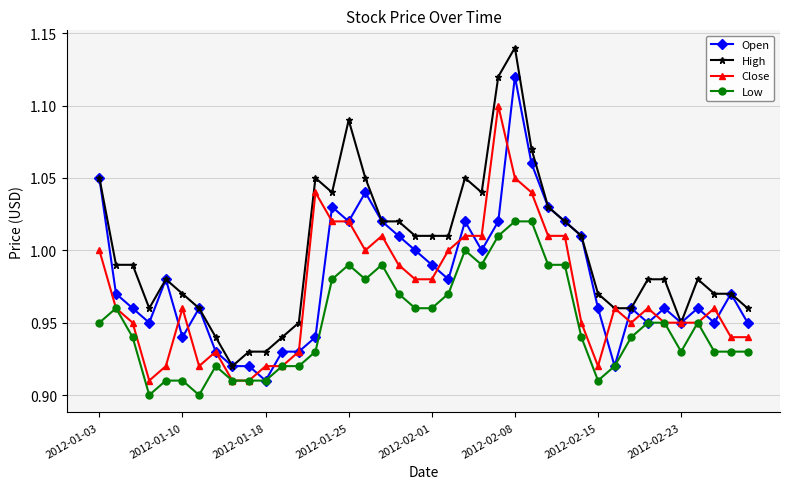

Rank the series by their maximum value, from highest to lowest.

High, Open, Close, Low